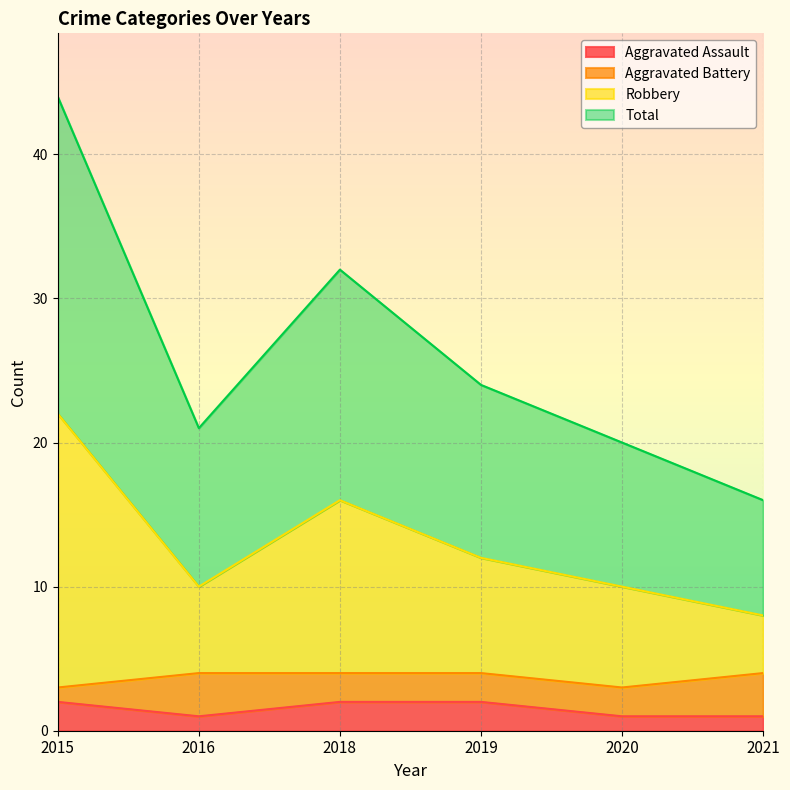

The value of Total at 2018 is 49. True or false?

False